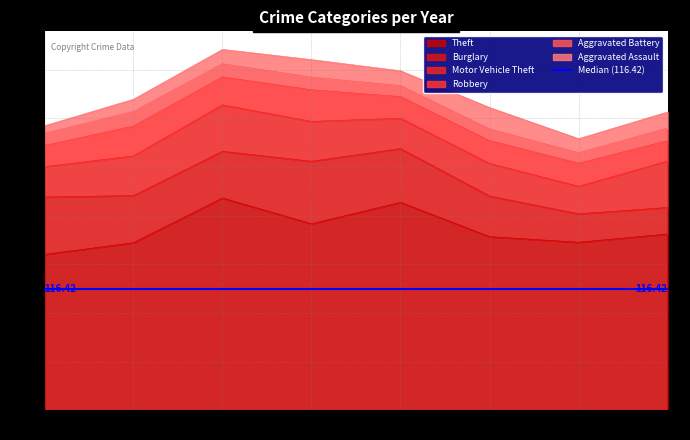

The Theft series shows 767 at 2018. True or false?

True